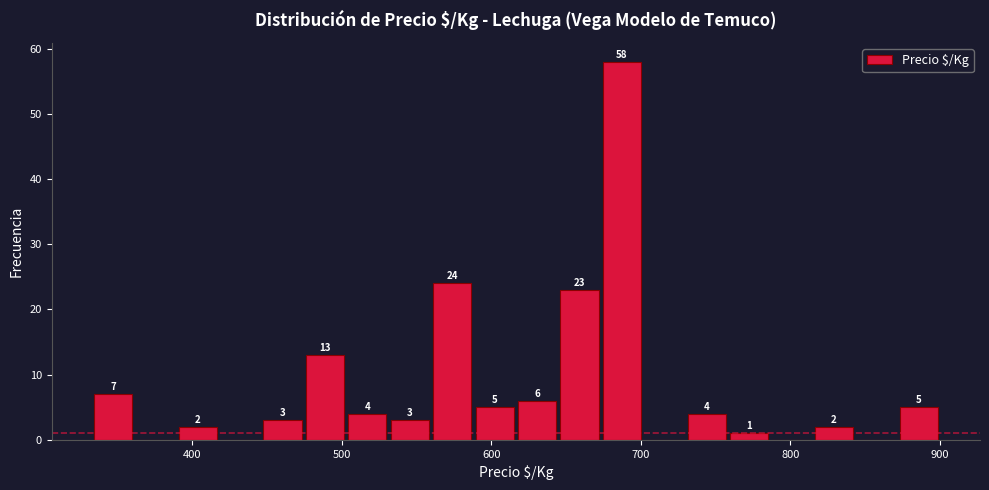

Around what value on the x-axis is the tallest bar? Give the approximate position of its centre, as read against the axis.

690